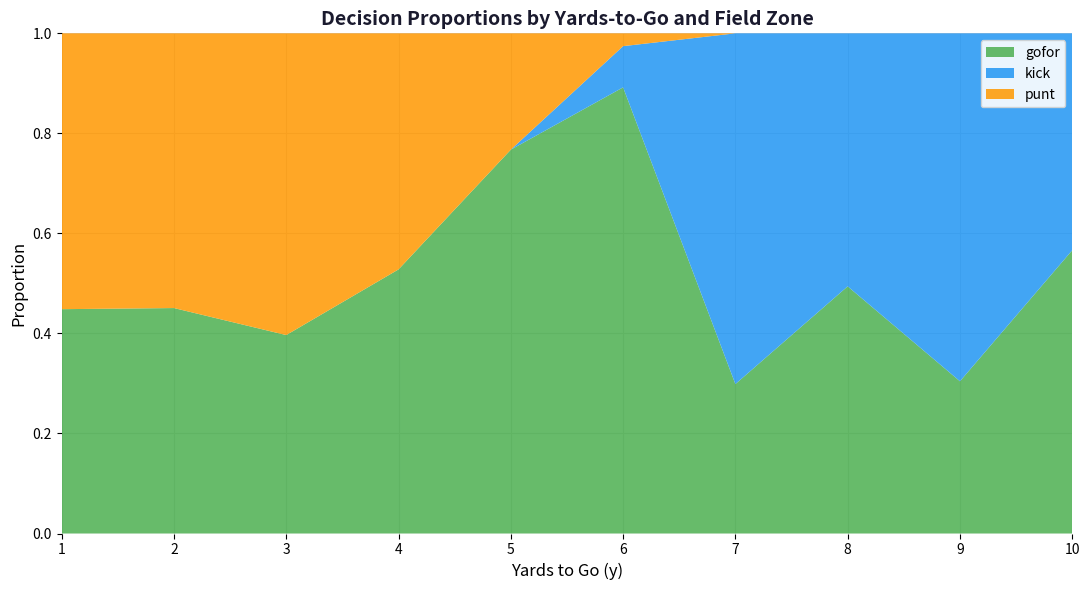

Is it true that gofor equals 0.3 at 4?

False